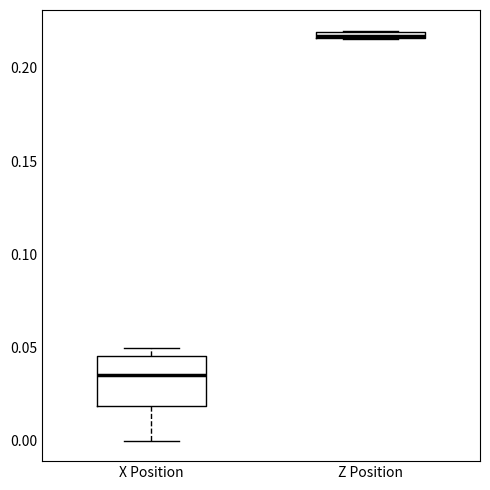

Where is the lower edge of the box for Z Position on the y-axis? The values are not printed on the chart, so give them approximately, as read against the axis.

0.215